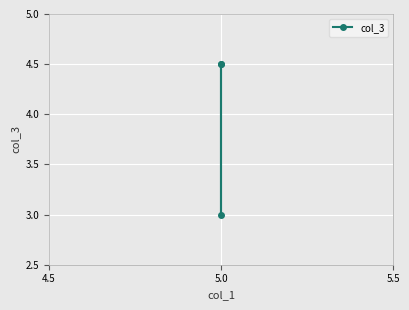

What is the average value?

4.0